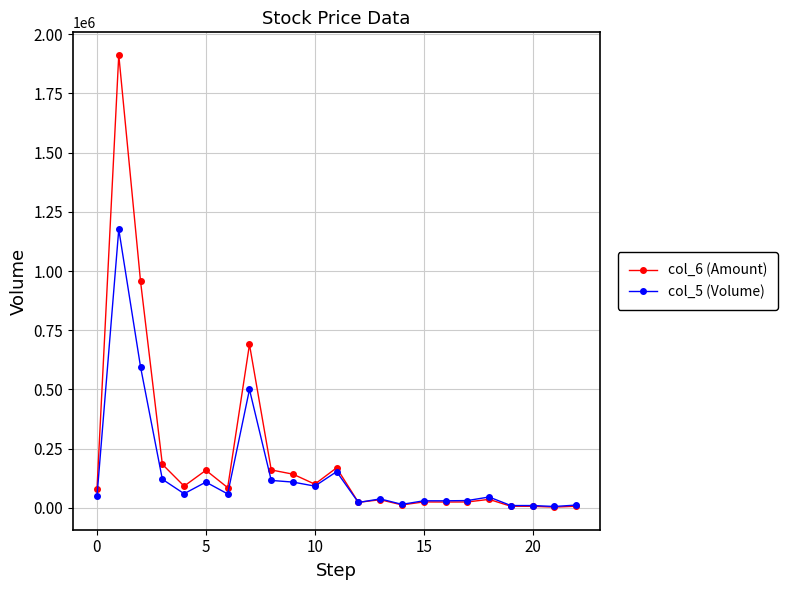

How many intersections are there between col_6 (Amount) and col_5 (Volume)?

1